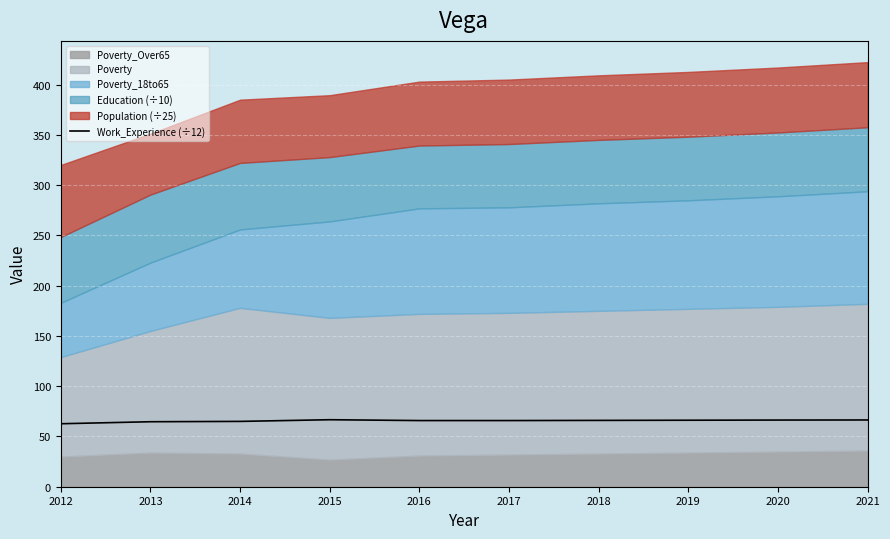

Which label corresponds to the largest value in the chart?

2015